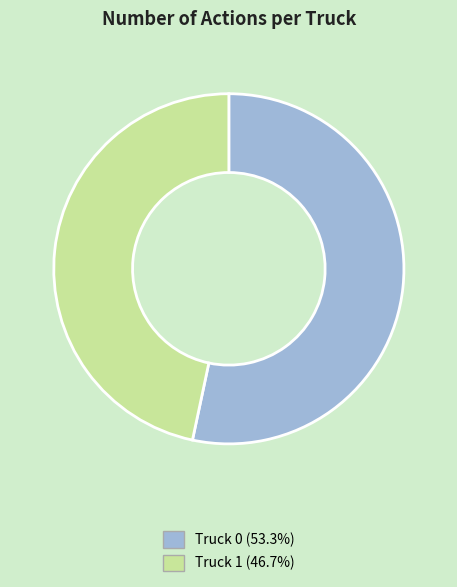

Which category has the smallest portion of the pie?

Truck 1